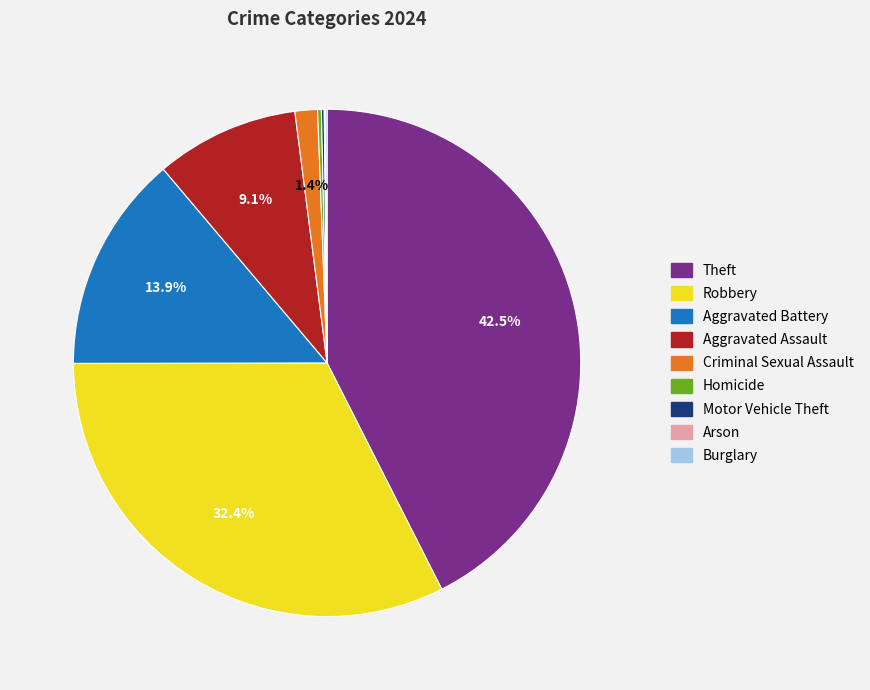

Between Aggravated Assault and Aggravated Battery, which is larger?

Aggravated Battery